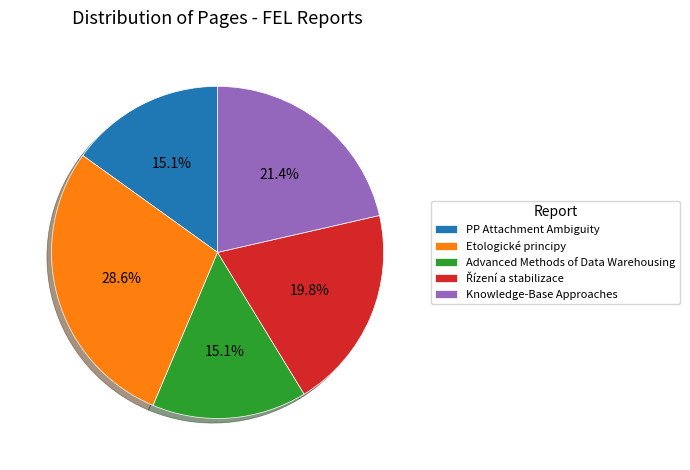

Is there a majority slice in this chart?

No